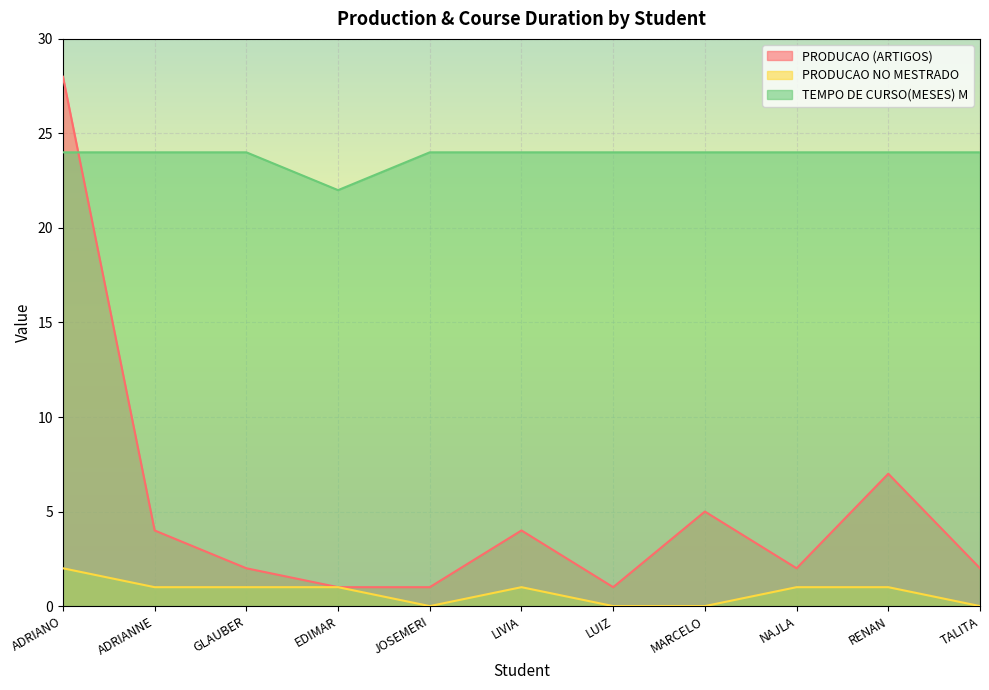

What is the difference between the maximum and minimum values in the TEMPO DE CURSO(MESES) M series?

2